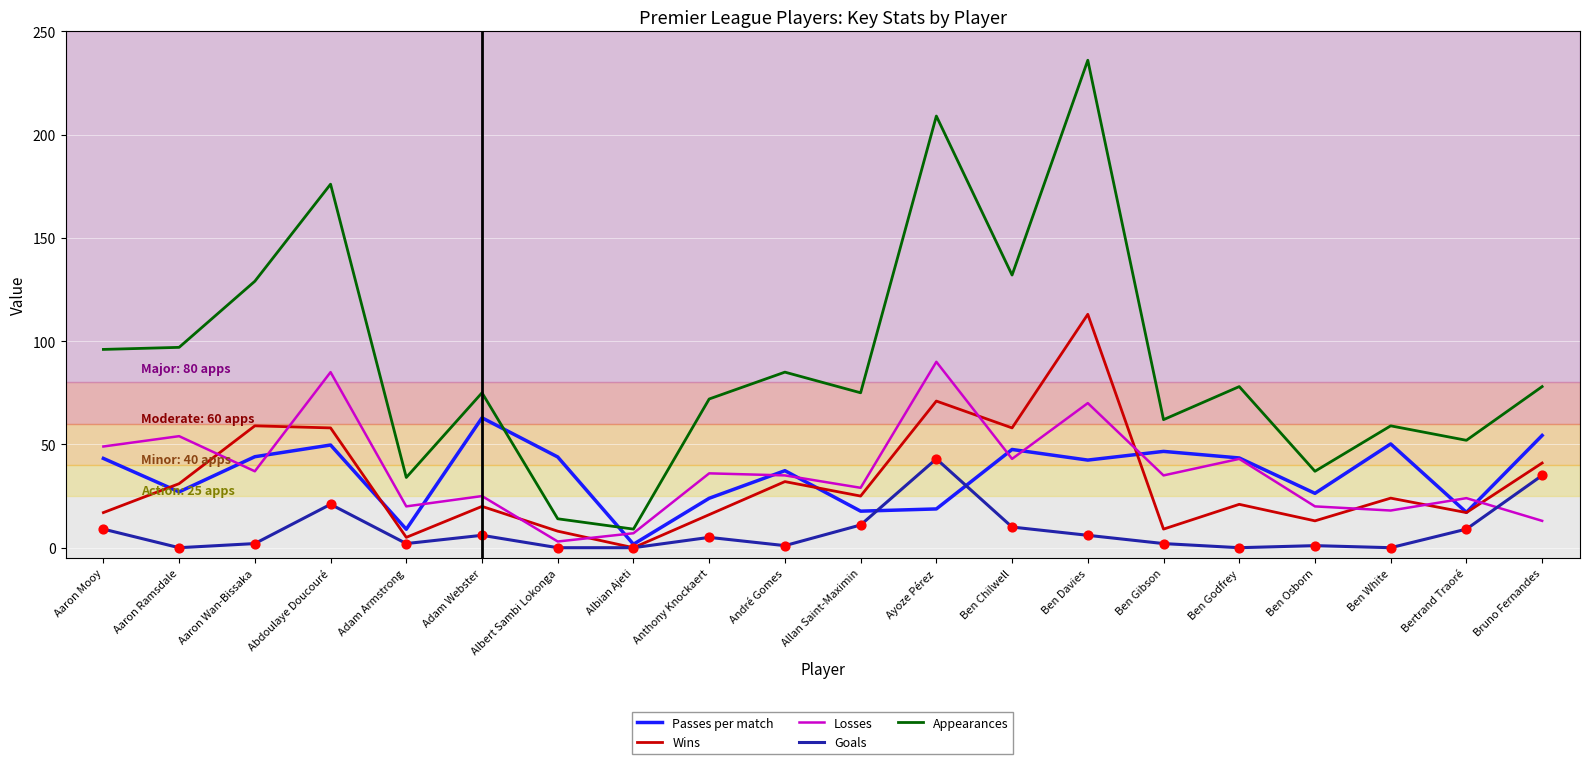

What are all the series names shown in the legend?

Passes per match, Wins, Losses, Goals, Appearances